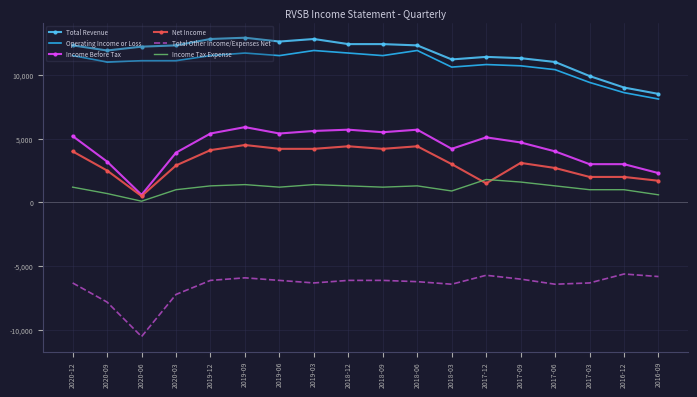

What is the maximum value shown in the chart?

12900